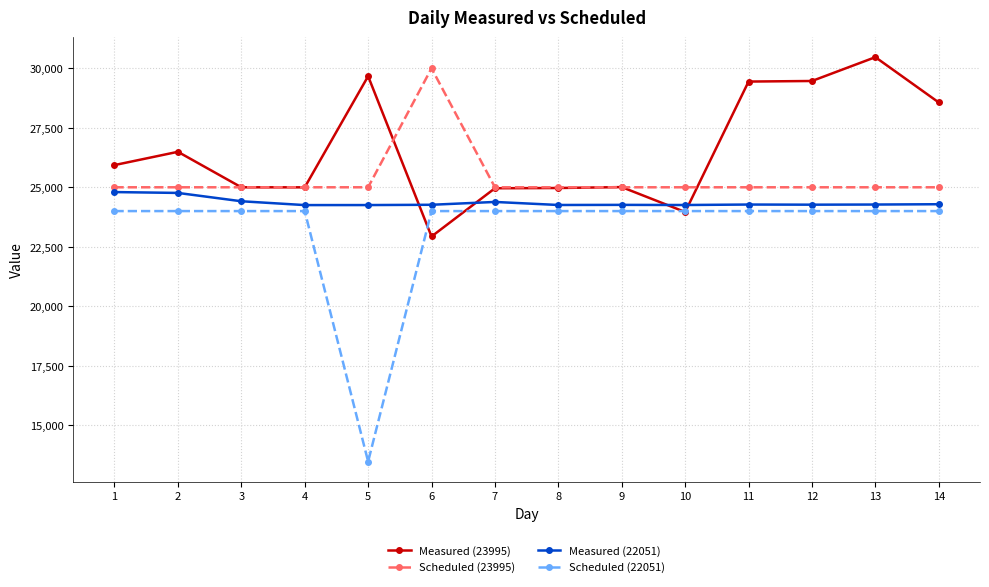

Rank the series by their average value, from lowest to highest.

Scheduled (22051), Measured (22051), Scheduled (23995), Measured (23995)